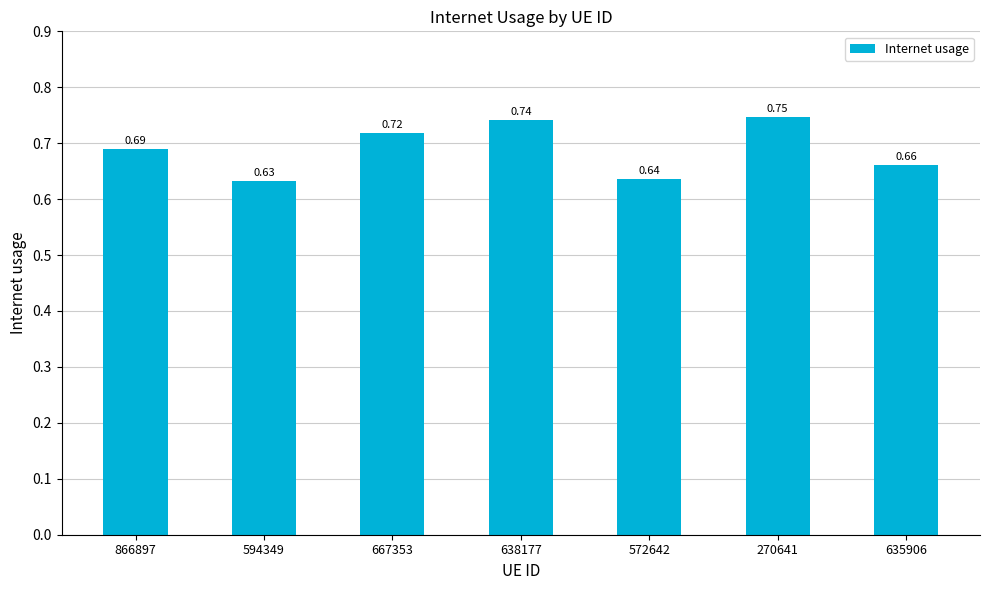

What is the label of the 4th bar from the right?

638177